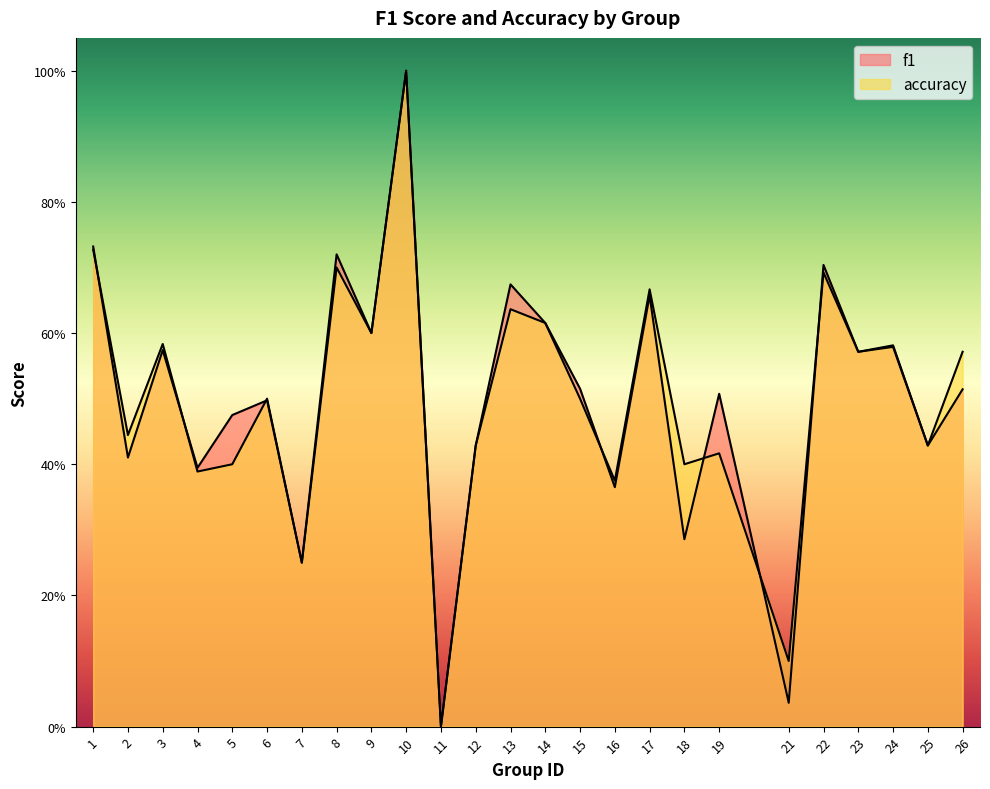

True or false: f1 and accuracy intersect in this chart.

True